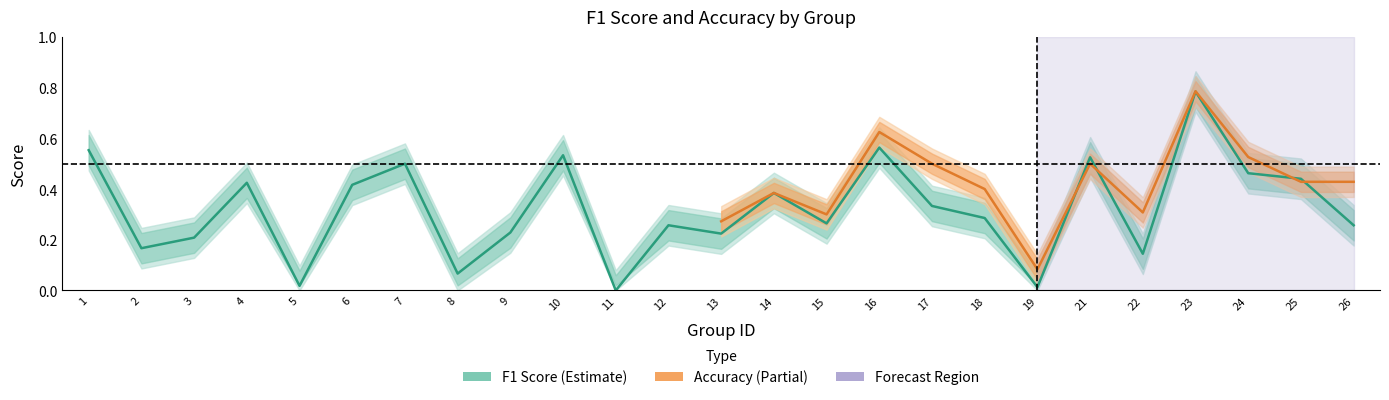

Reading left to right, extract all data points from this chart.

1=0.6	2=0.2	3=0.2	4=0.4	5=0.0	6=0.4	7=0.5	8=0.1	9=0.2	10=0.5	11=0.0	12=0.3	13=0.2	14=0.4	15=0.3	16=0.6	17=0.3	18=0.3	19=0.0	21=0.5	22=0.1	23=0.8	24=0.5	25=0.4	26=0.3